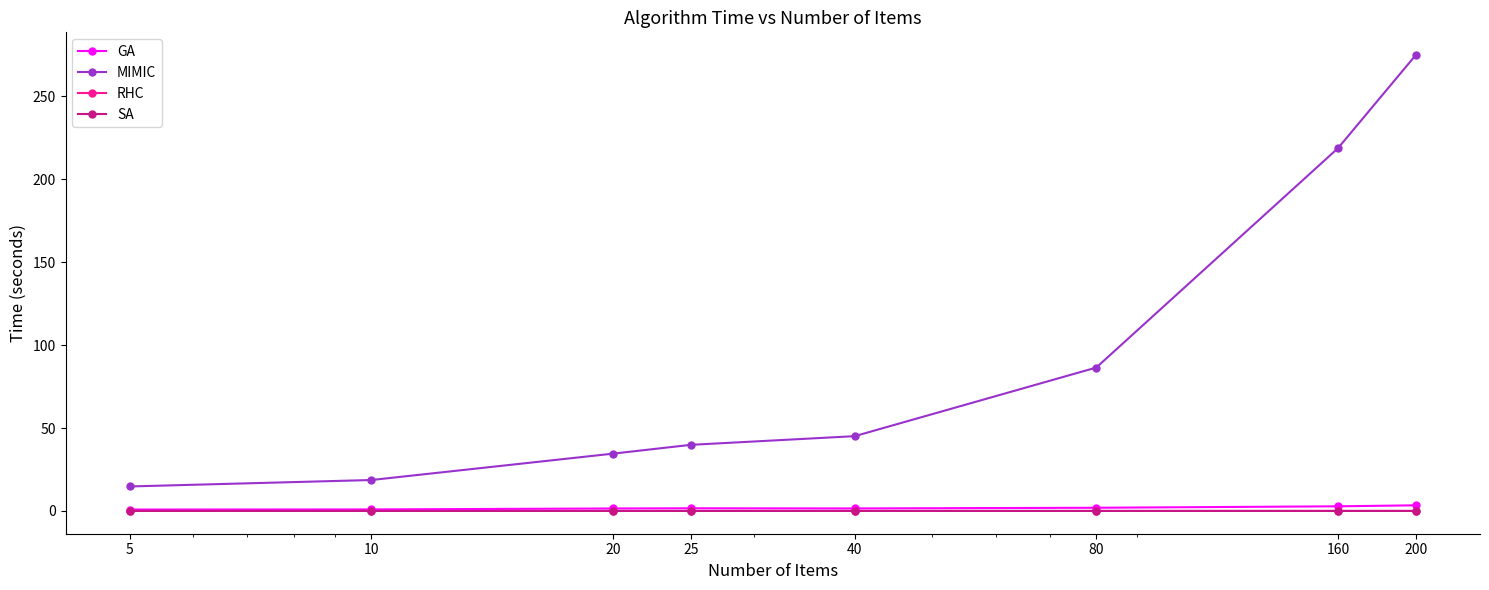

Which series has the largest total across all categories?

MIMIC